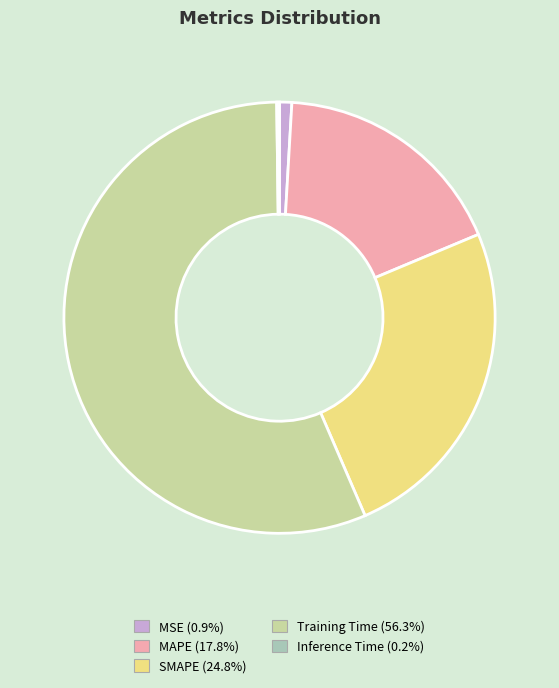

Is the sum of MSE and SMAPE greater than half?

No